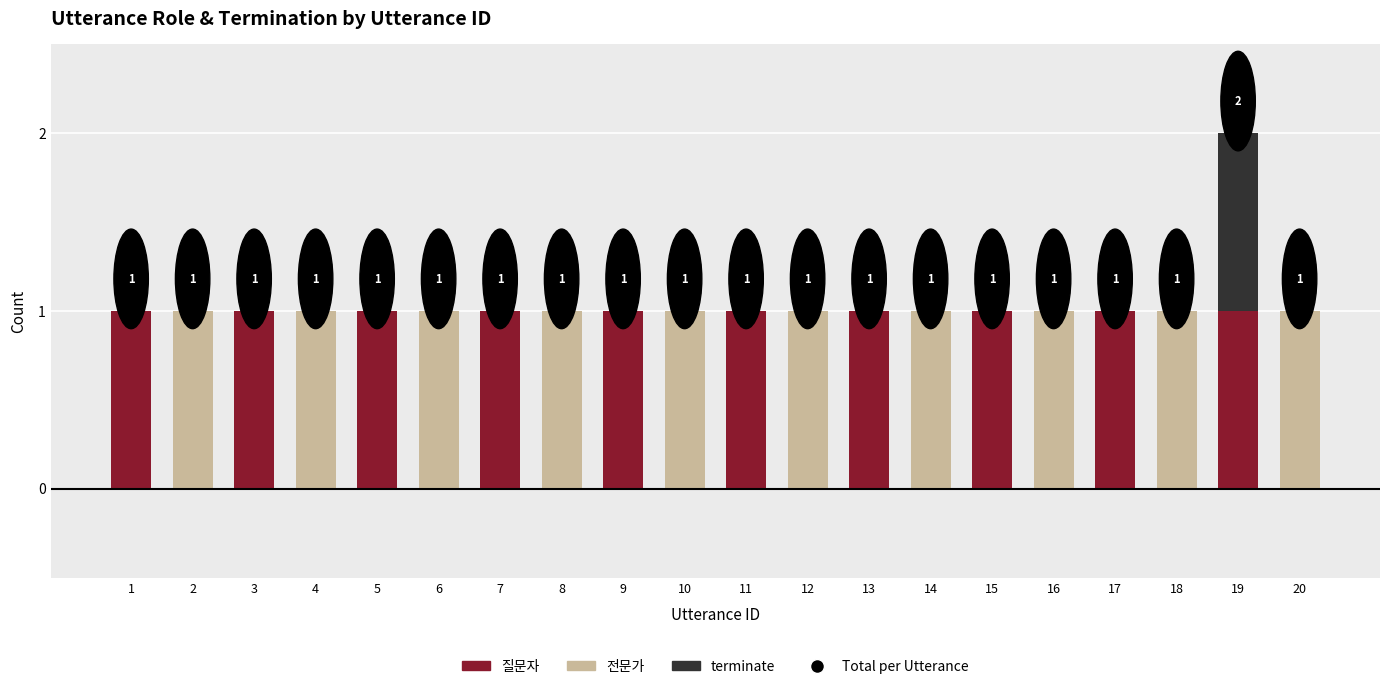

The 질문자 series shows 0 at 16. True or false?

True